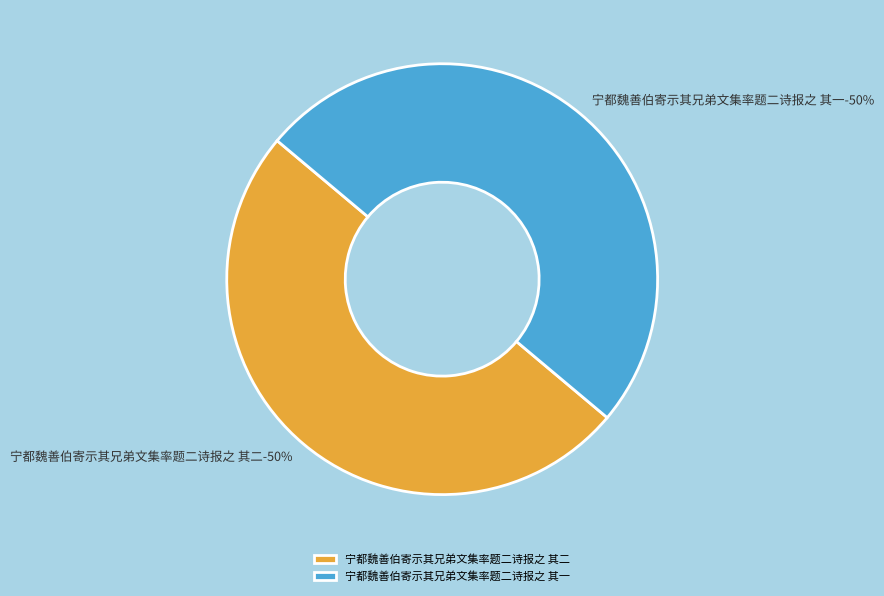

Which category has the smallest portion of the pie?

宁都魏善伯寄示其兄弟文集率题二诗报之 其一